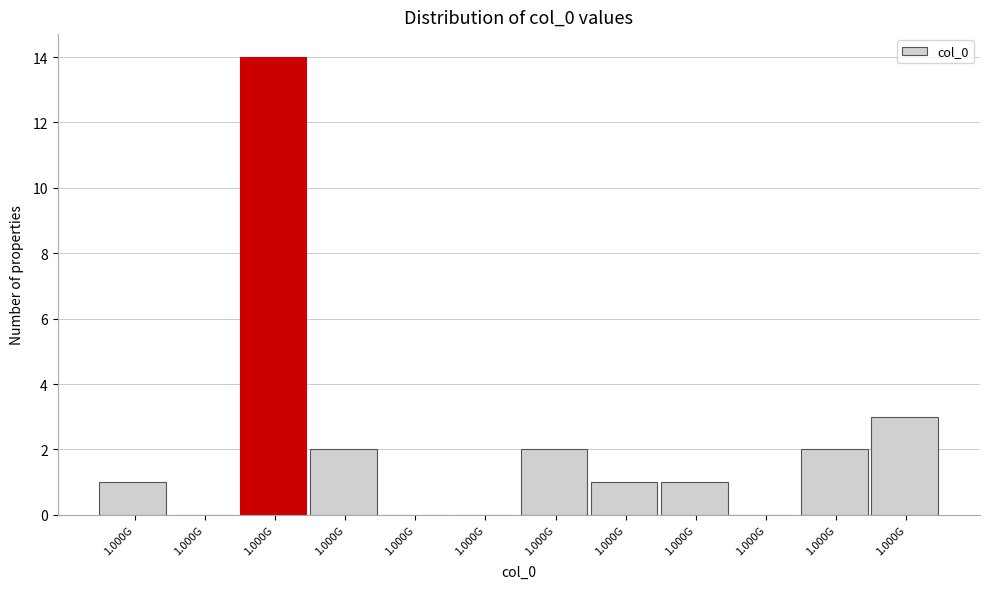

How many series are shown in this chart?

1